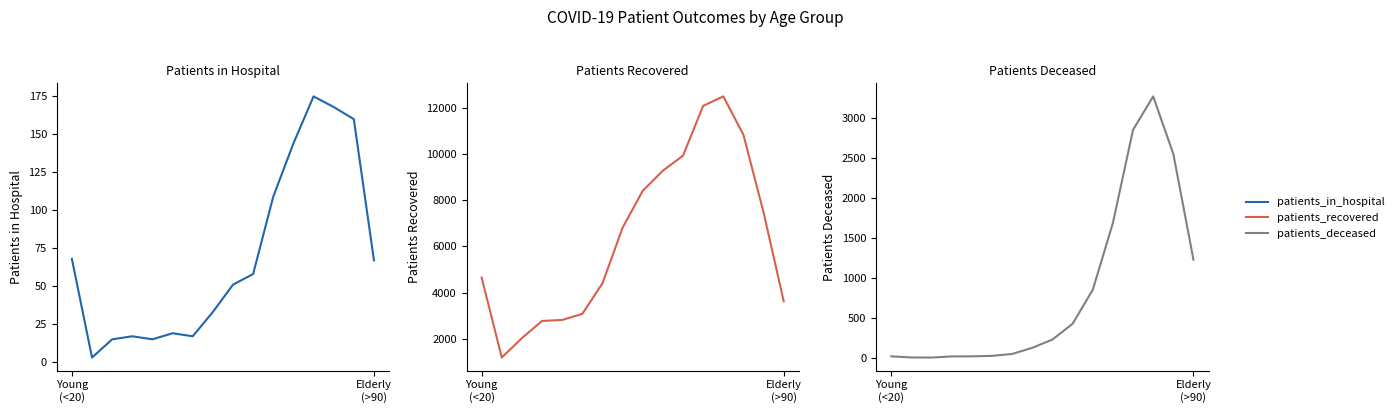

Does the chart display data point markers on the line(s)?

No